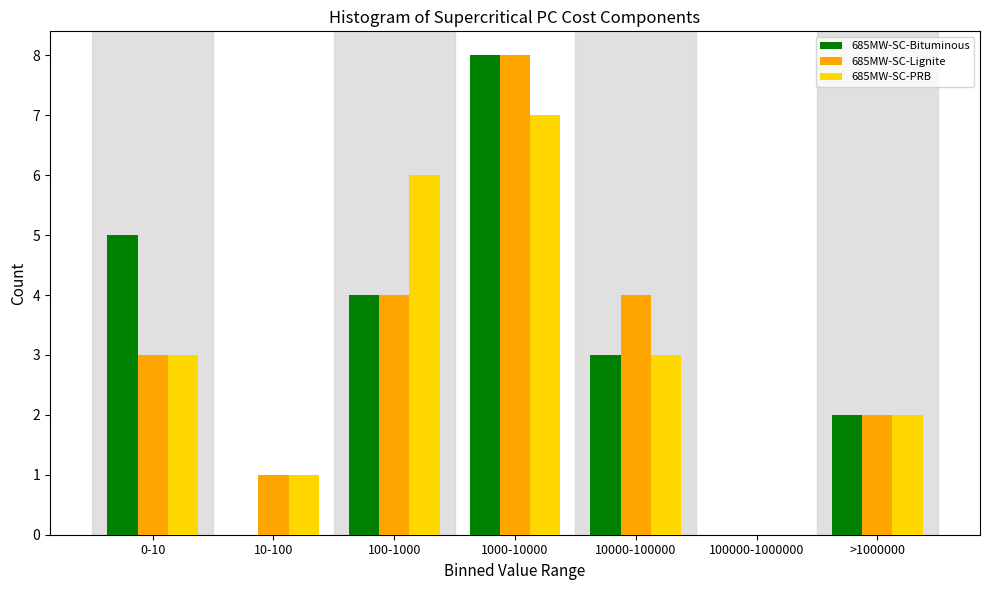

Reading left to right, list all the values displayed in this chart.

685MW-SC-Bituminous: 0-10=5	10-100=0	100-1000=4	1000-10000=8	10000-100000=3	100000-1000000=0	>1000000=2
685MW-SC-Lignite: 0-10=3	10-100=1	100-1000=4	1000-10000=8	10000-100000=4	100000-1000000=0	>1000000=2
685MW-SC-PRB: 0-10=3	10-100=1	100-1000=6	1000-10000=7	10000-100000=3	100000-1000000=0	>1000000=2